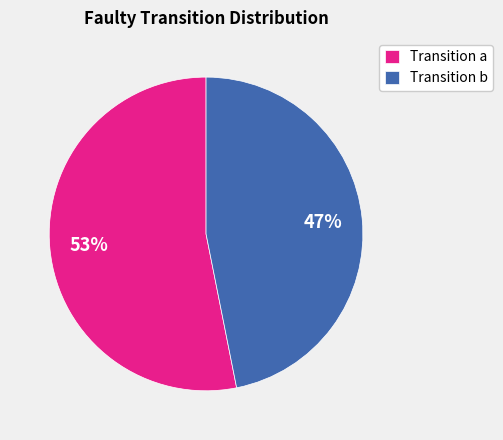

What is the largest slice in the pie chart?

Transition a